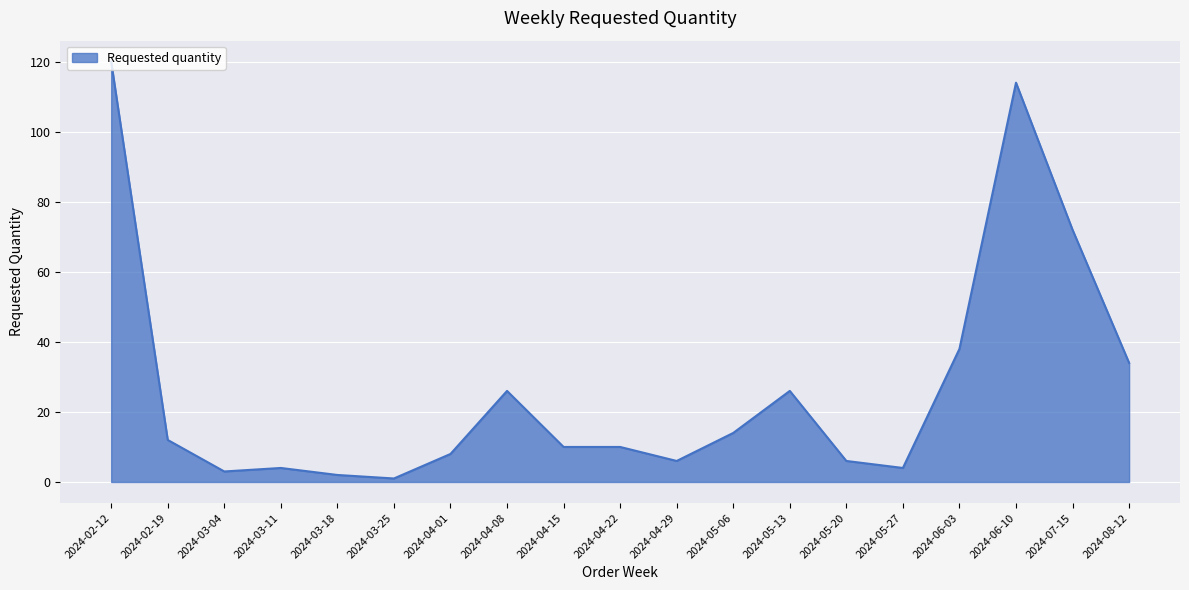

What is the difference between the values at 2024-05-06 and 2024-04-29?

8